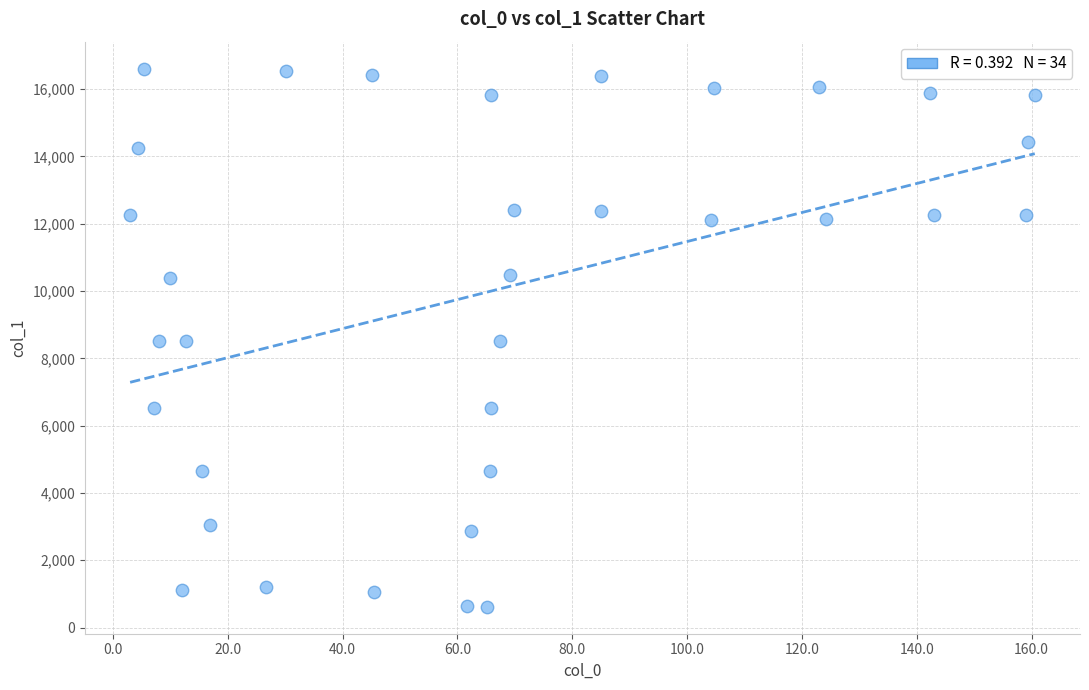

What is the range of Y values (max minus min)?

15991.4